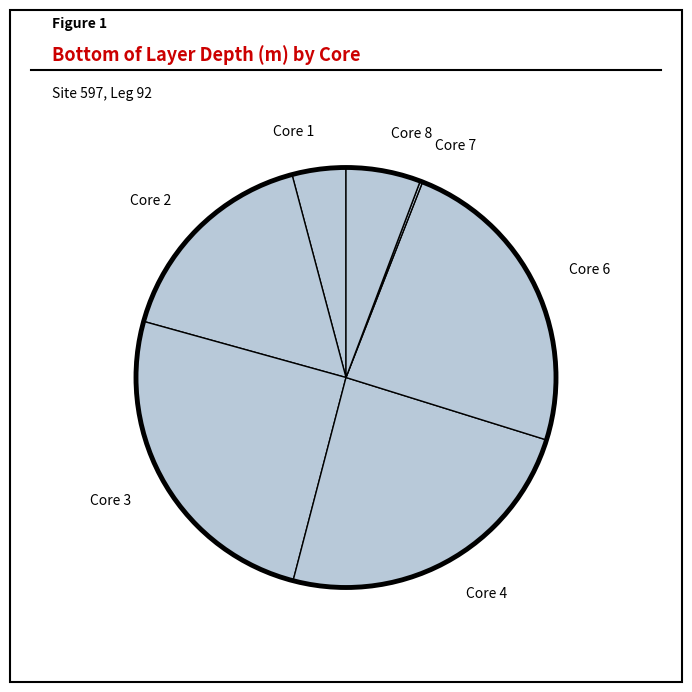

Is there any slice that represents more than half of the pie?

No